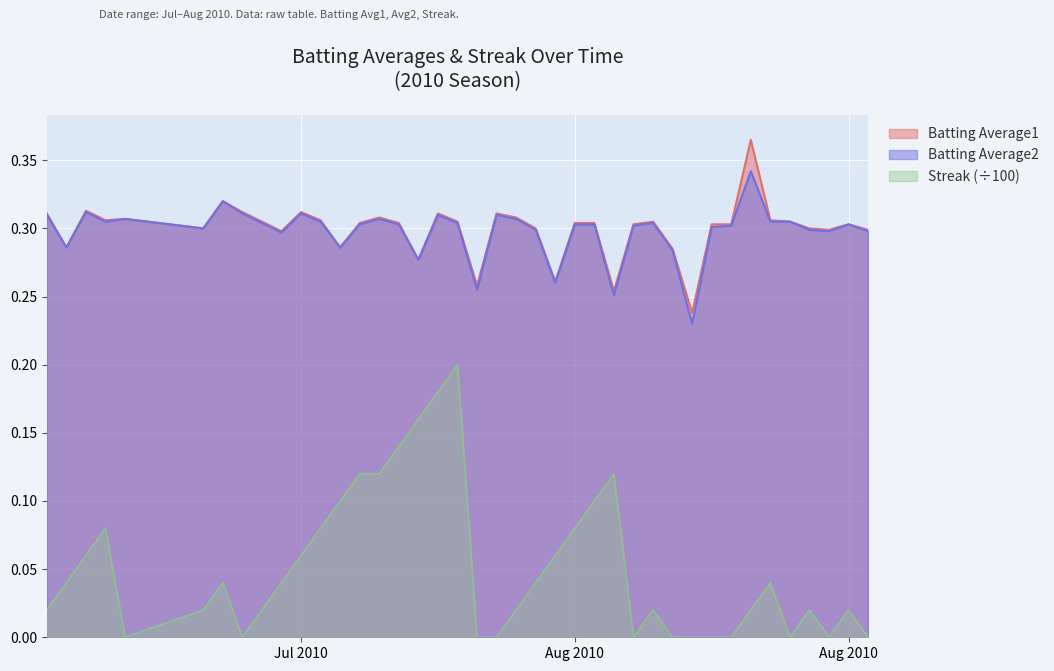

Is it true that Streak equals 0.0 at 2010-08-07?

True